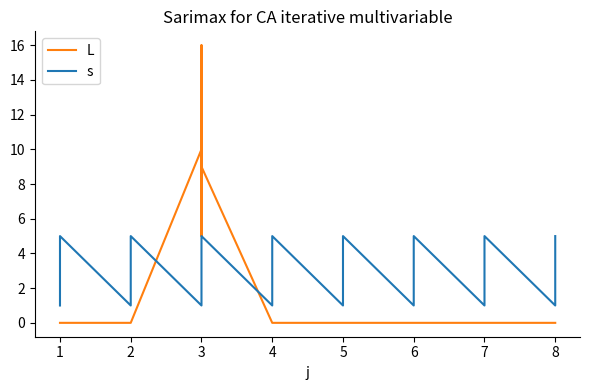

What is the highest value of the L series?

16